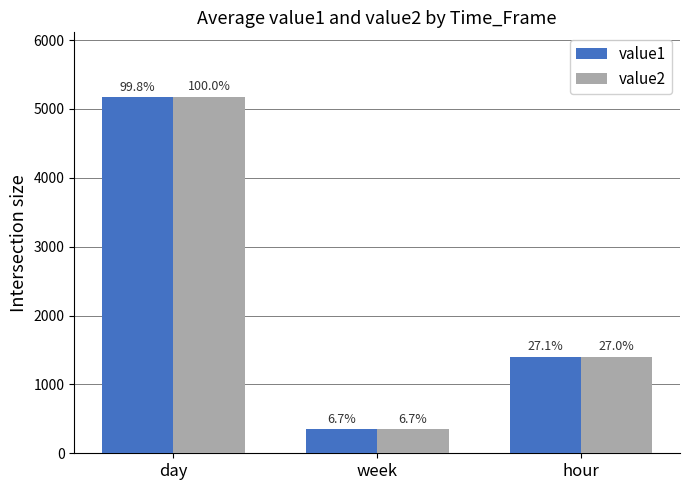

What are all the series names shown in the legend?

value1, value2